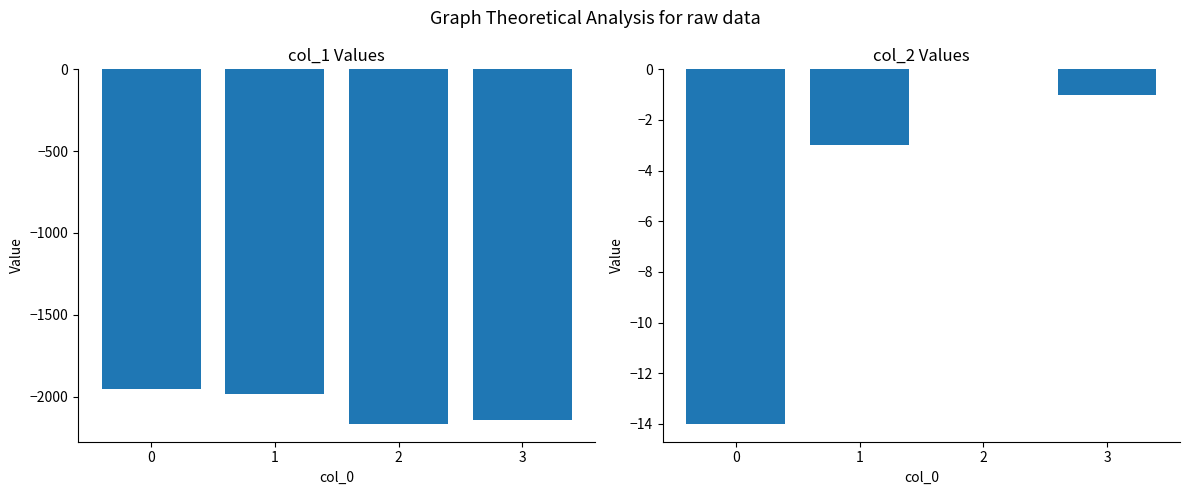

At which label is col_1 closest to -2061?

1